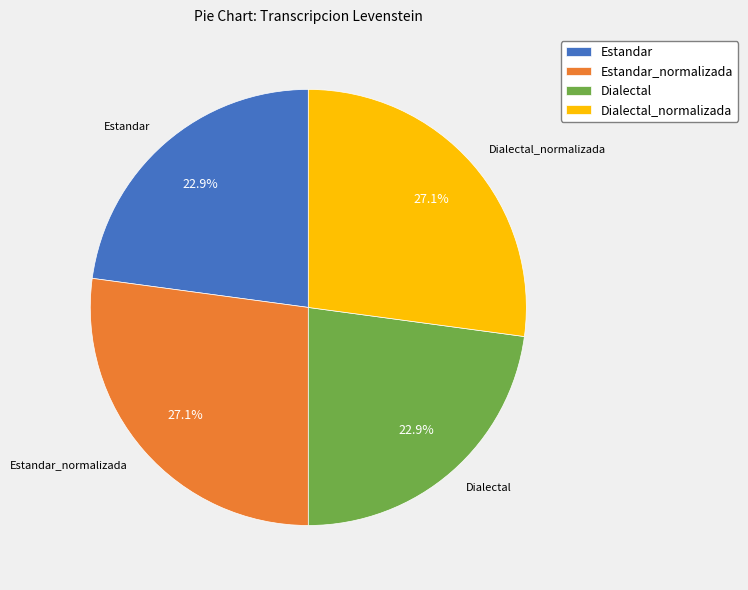

Is there any slice that represents more than half of the pie?

No